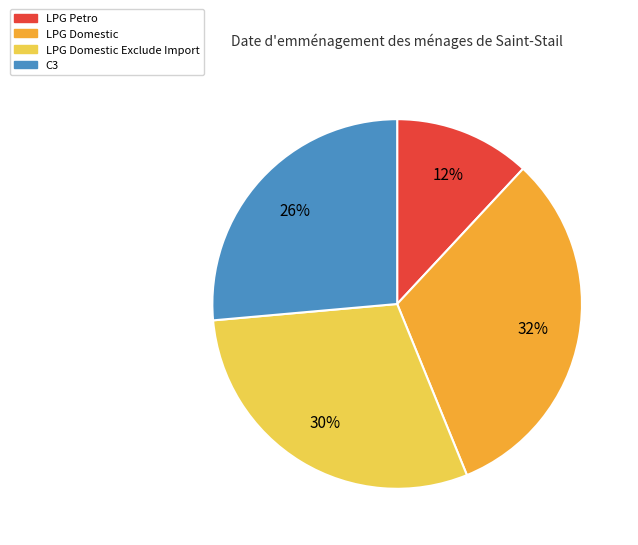

Does any single category account for the majority?

No